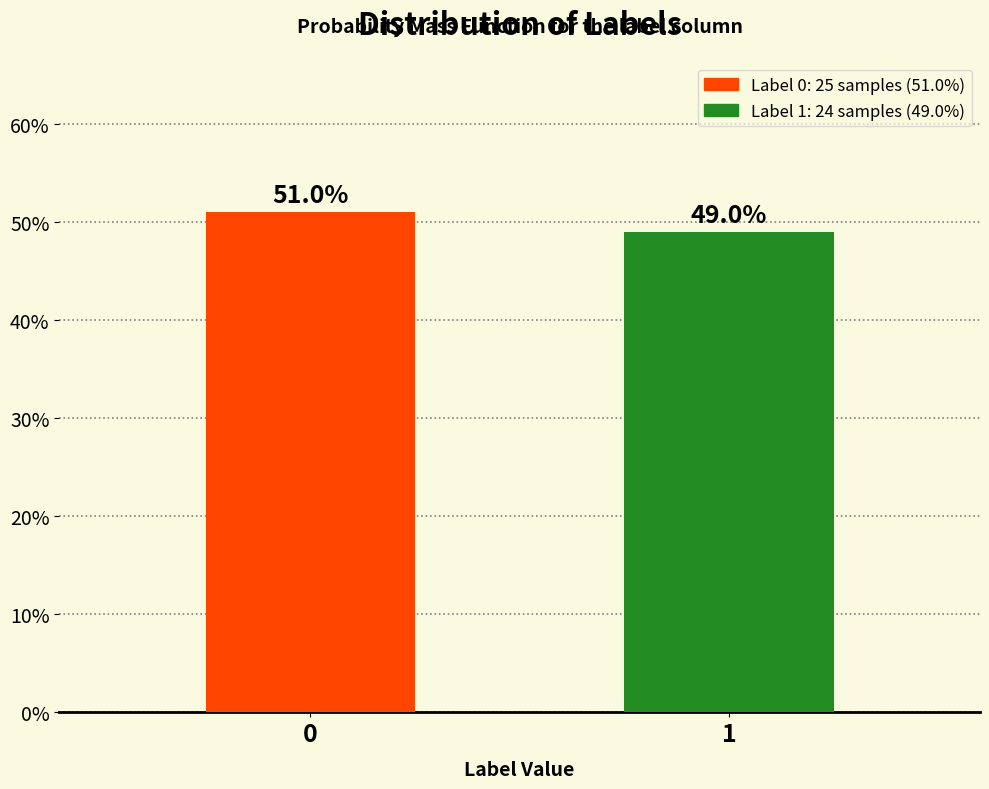

Reading right to left, transcribe all the data shown in this chart.

1=49.0	0=51.0